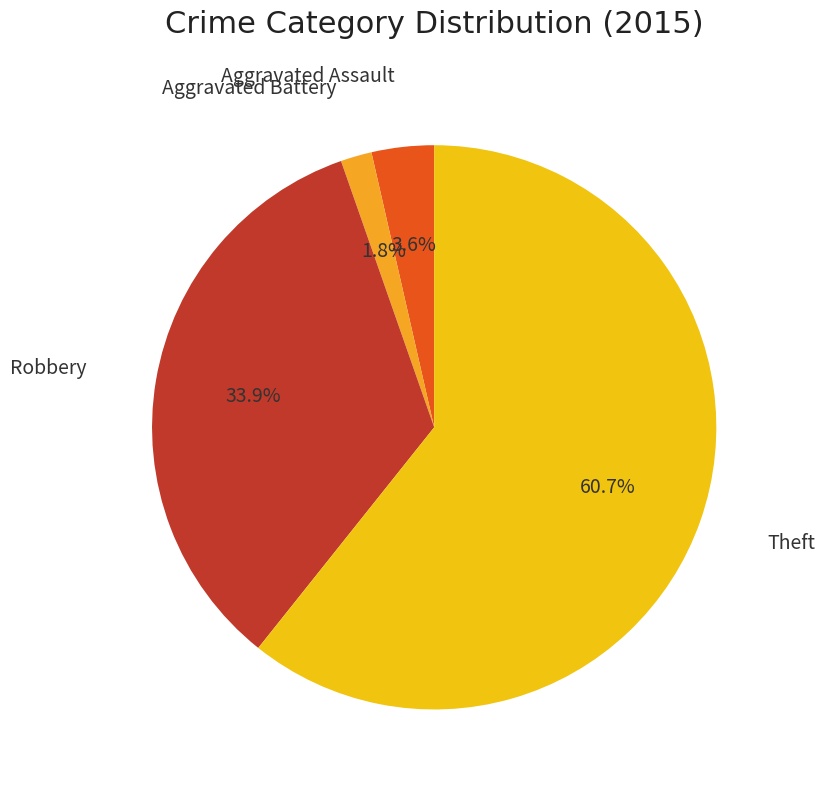

How many slices are in this pie chart?

4